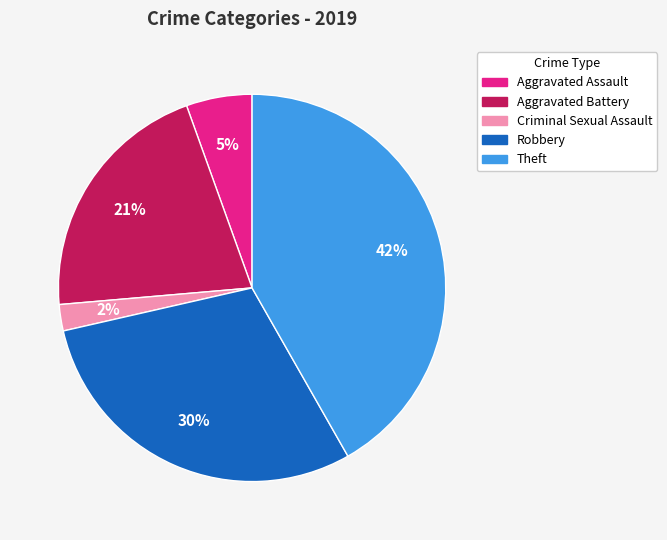

Is Theft the majority of the pie?

No